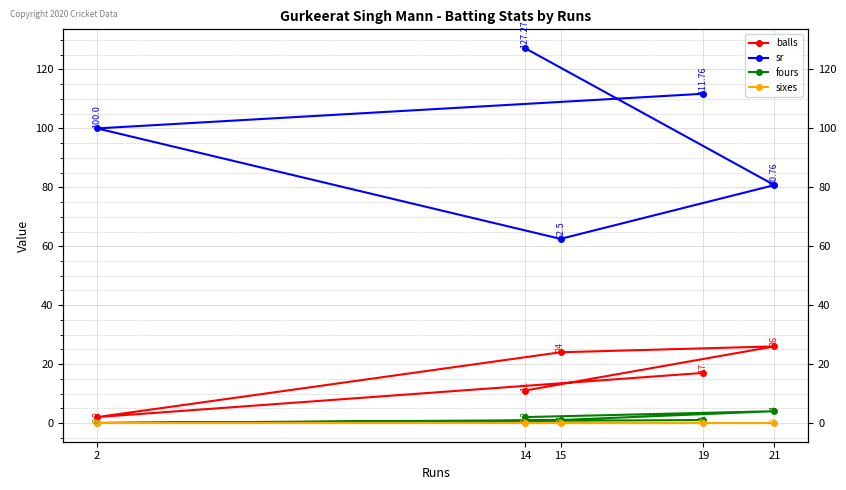

What is the minimum value for balls?

2.0